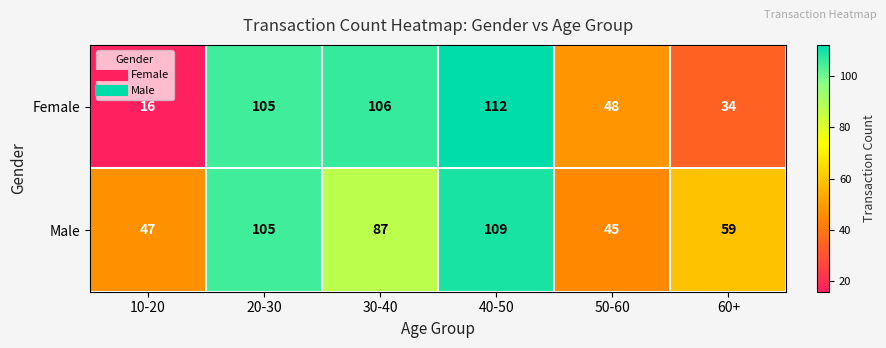

What is the highest value of the Female series?

112